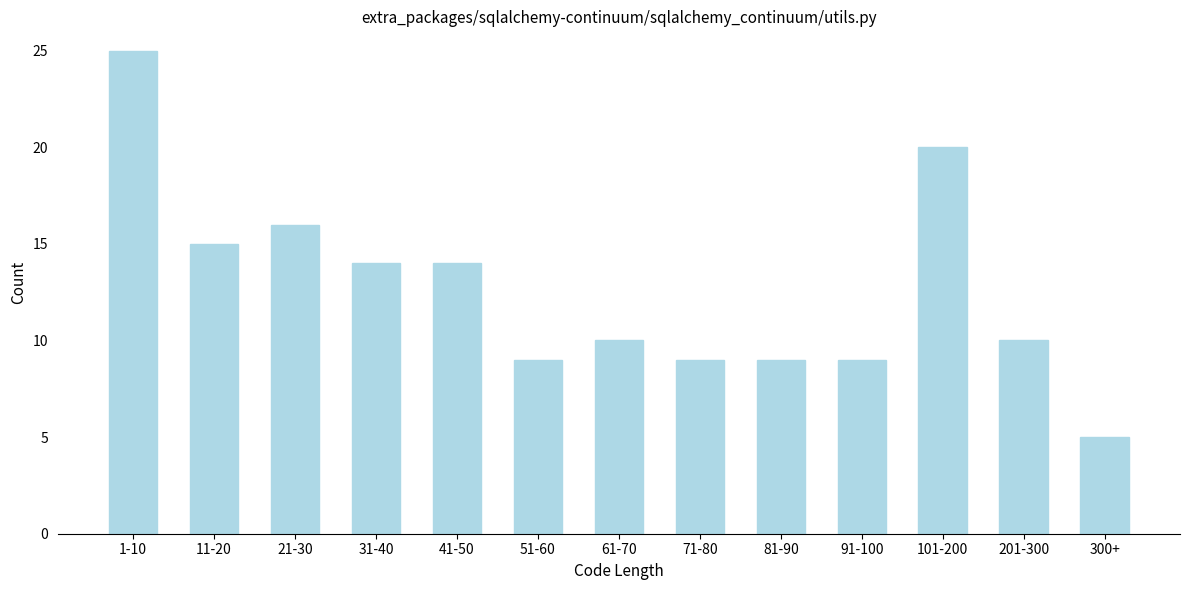

Reading right to left, what are all the values shown in this chart?

5	10	20	9	9	9	10	9	14	14	16	15	25